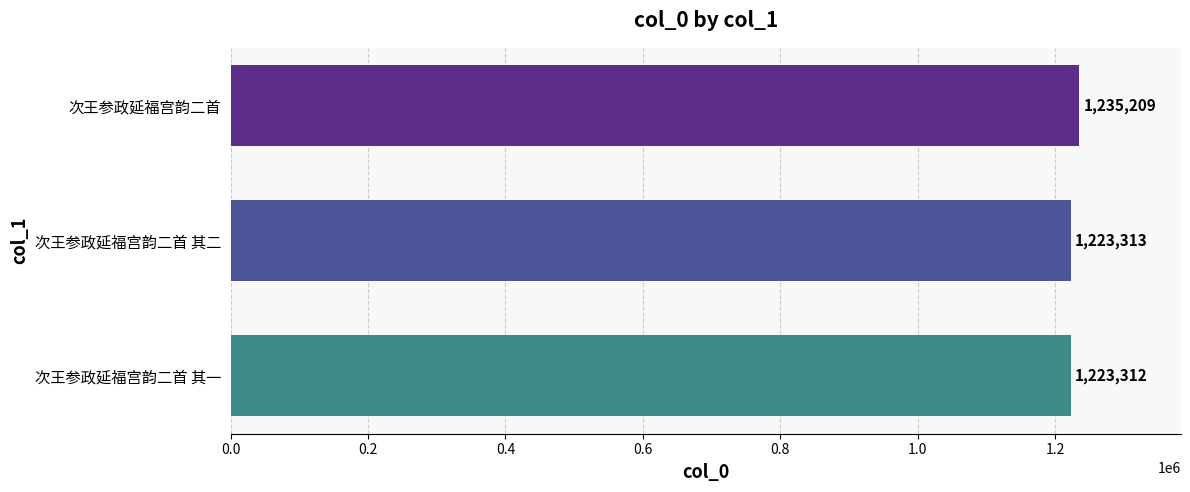

How many series are shown in this chart?

1